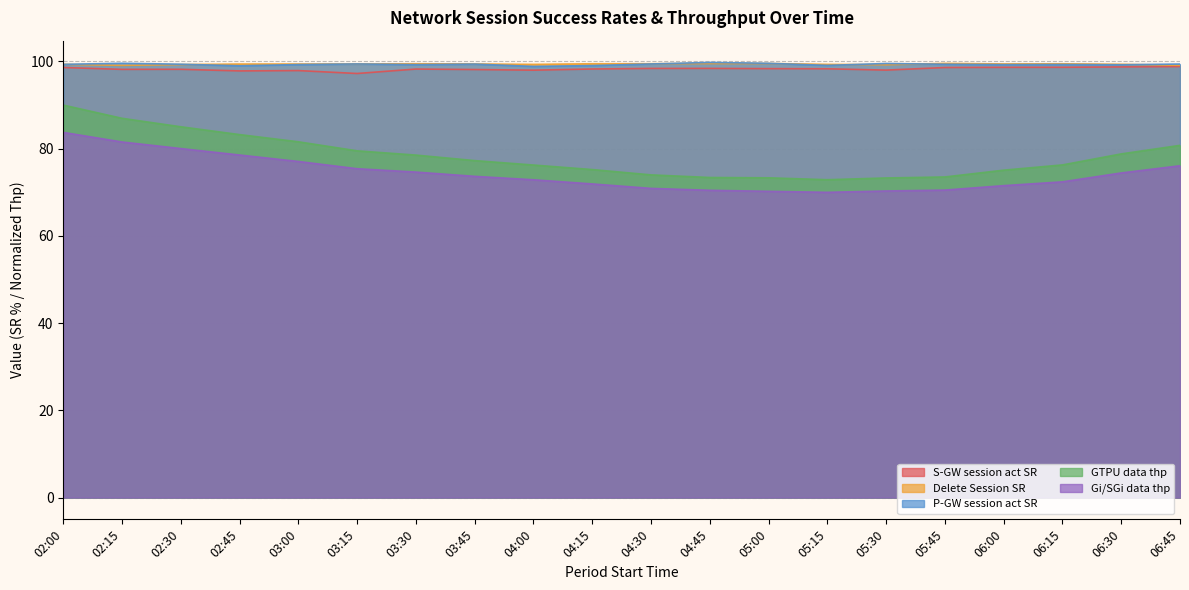

True or false: Delete Session SR and Gi/SGi data thp intersect in this chart.

False